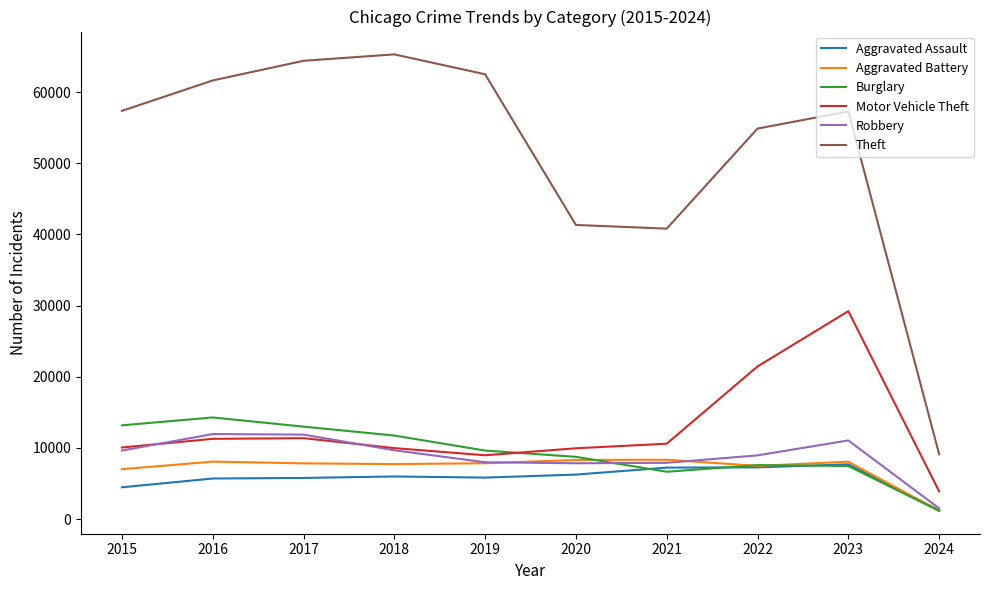

True or false: Aggravated Assault has a value of 5841 at 2019.

True